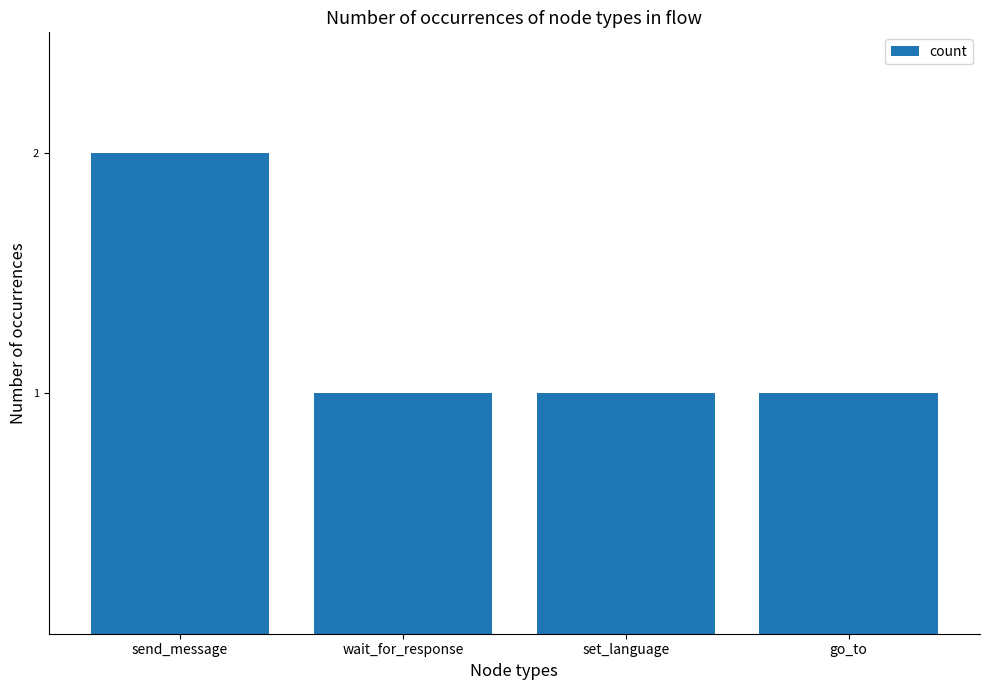

True or false: the data shows 1 at set_language.

True